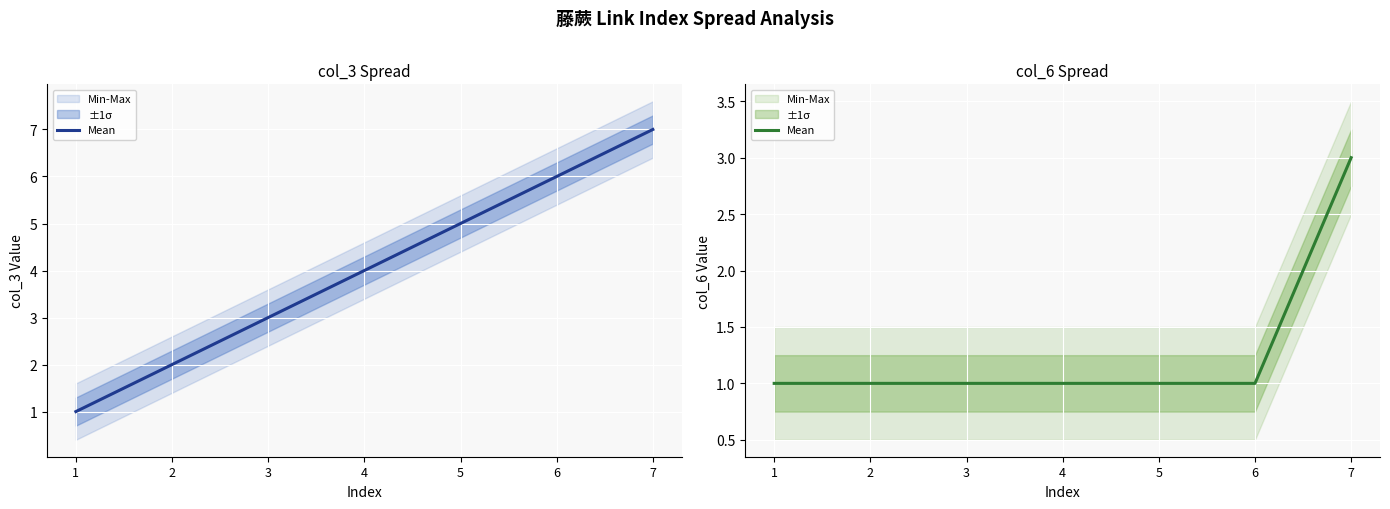

List the labels in order of value, smallest first.

1, 2, 3, 4, 5, 6, 7